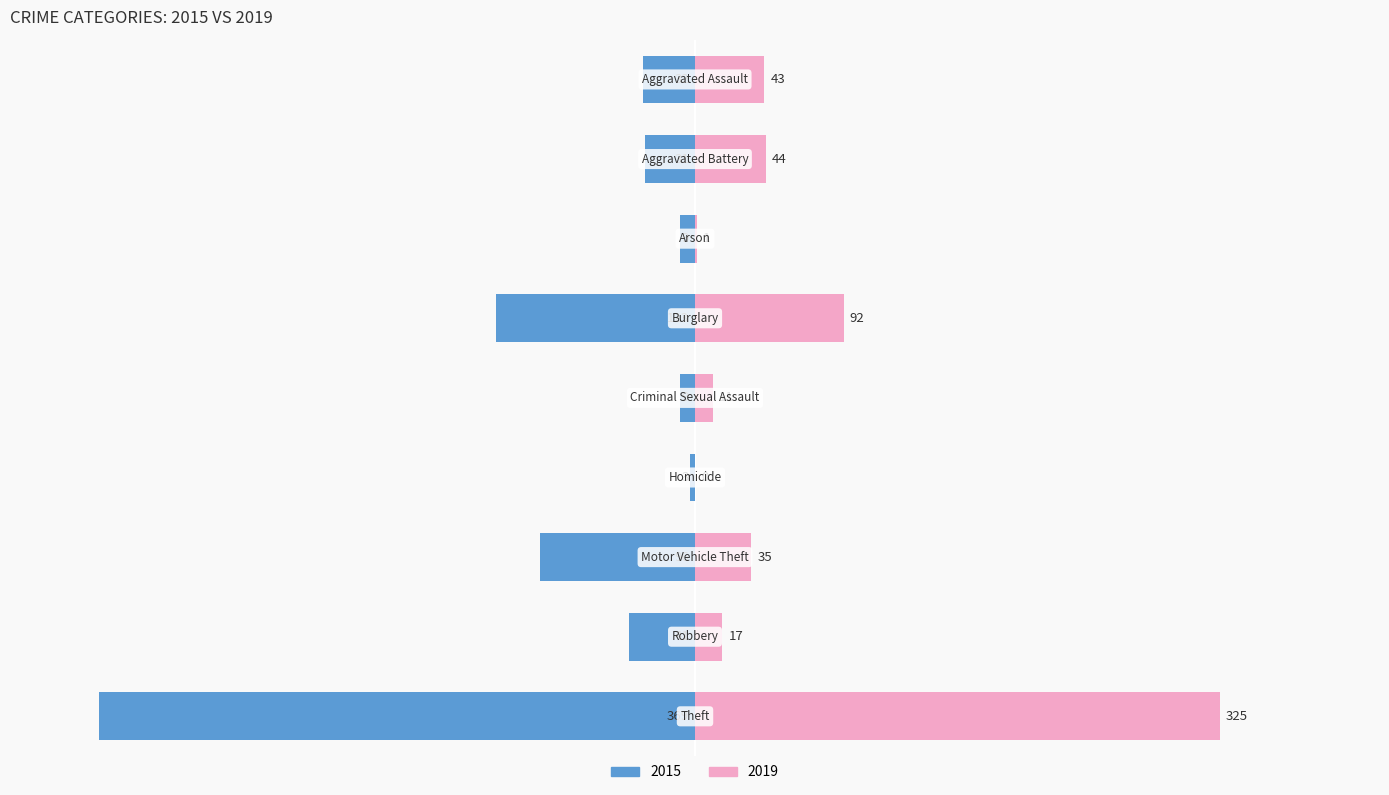

How many data points in 2015 are above -8?

3